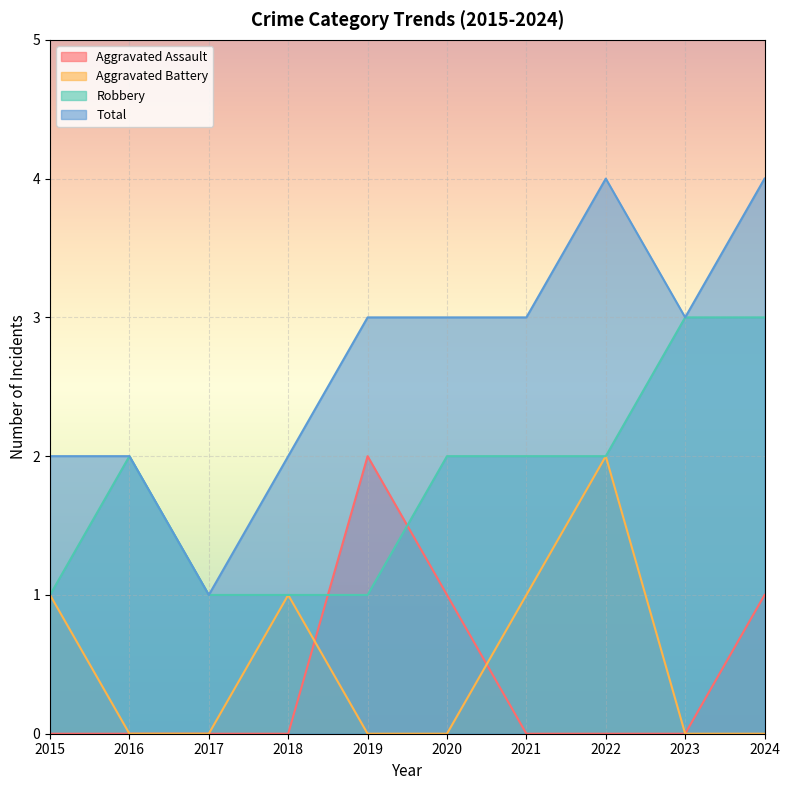

What is the minimum value for Robbery?

1